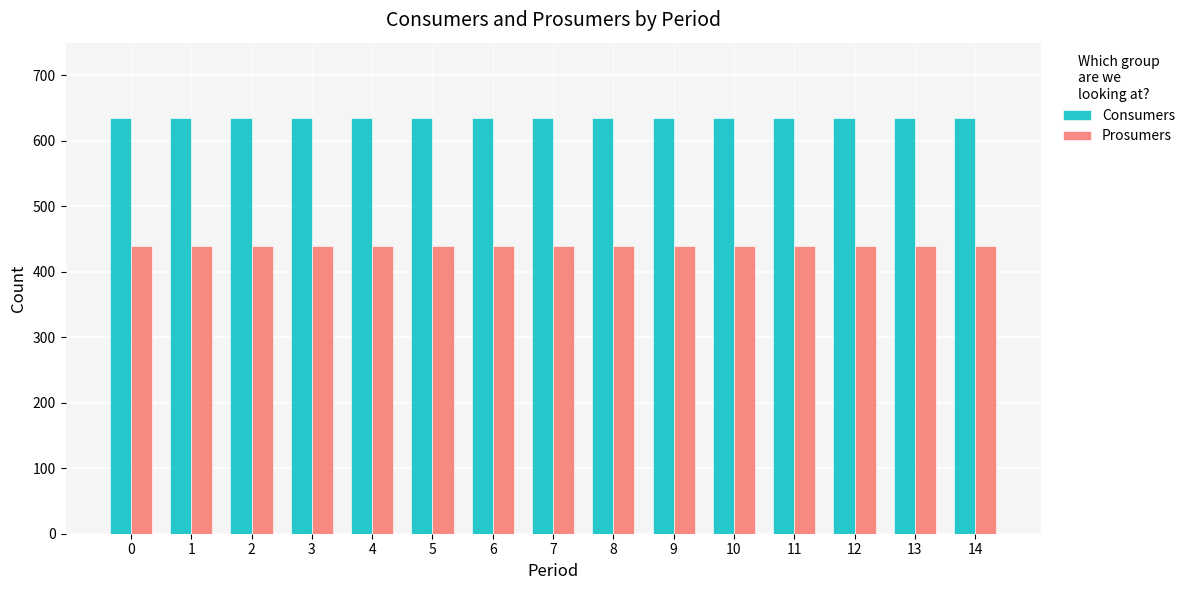

At how many categories does at least one series exceed 509?

15